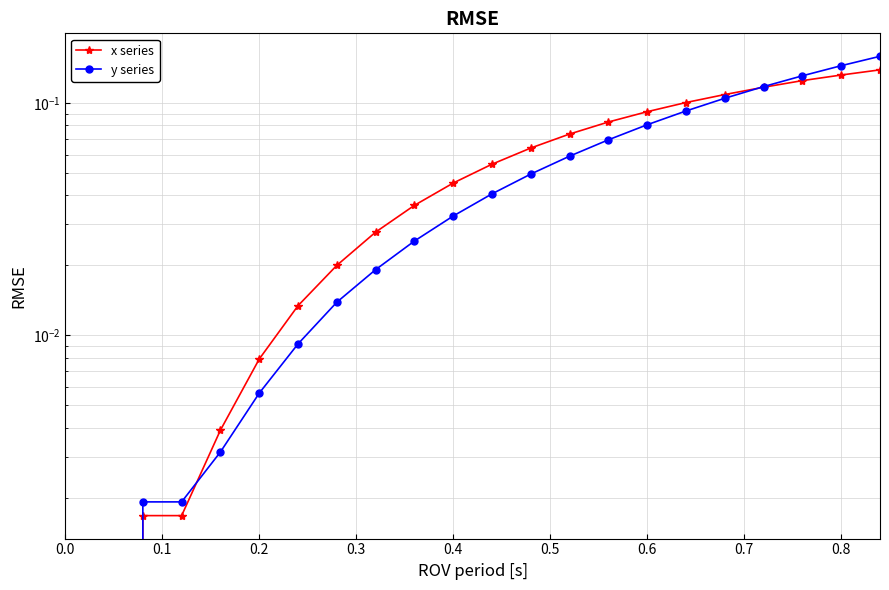

Does the chart display data point markers on the line(s)?

Yes